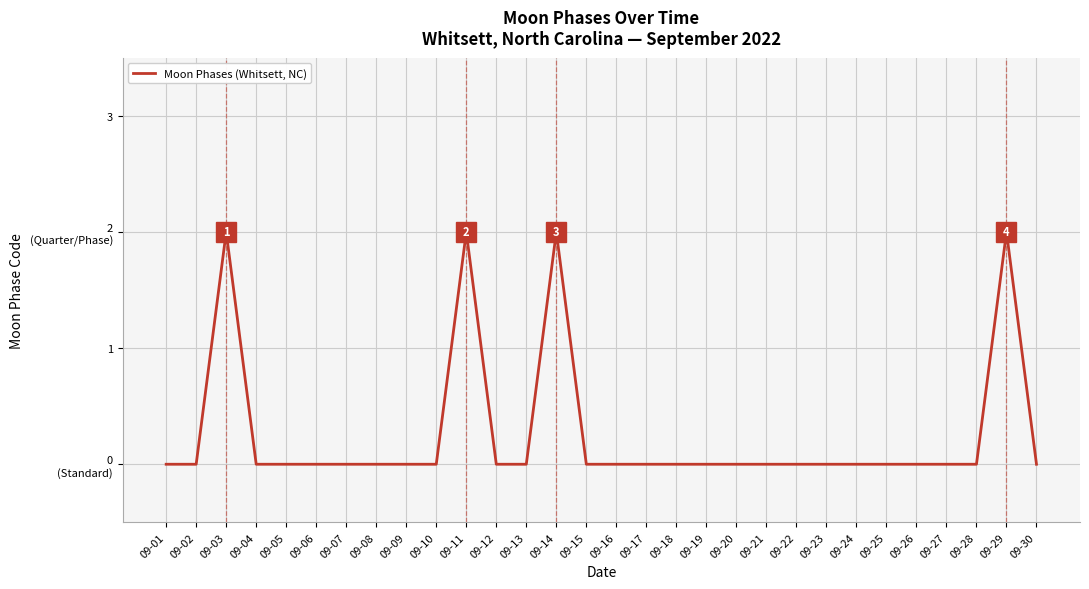

How many values are between 0 and 1?

26